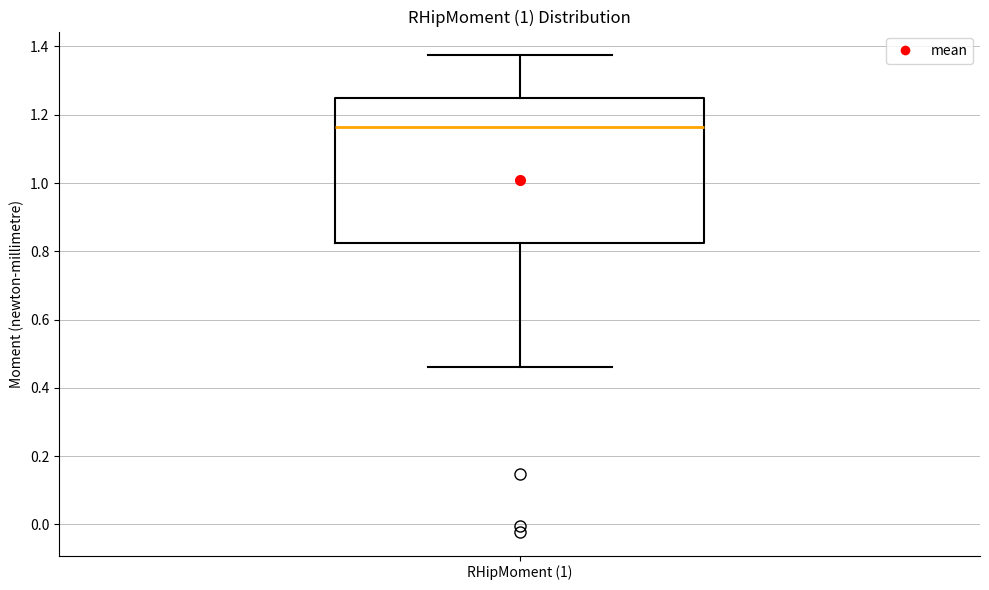

Read this box plot against the y-axis: the position of the median line, the range covered by the box, and the ends of both whiskers. The values are not printed on the chart, so give them approximately, as read against the axis.

median 1.16, box 0.82 to 1.24, whiskers 0.46 to 1.38